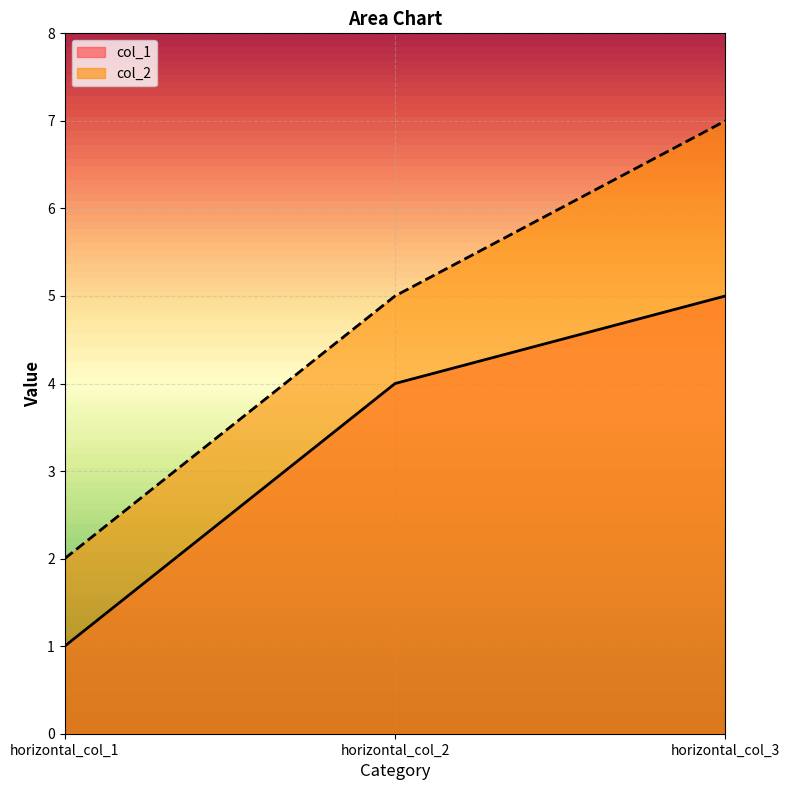

Is it true that col_2 equals 5 at horizontal_col_2?

True